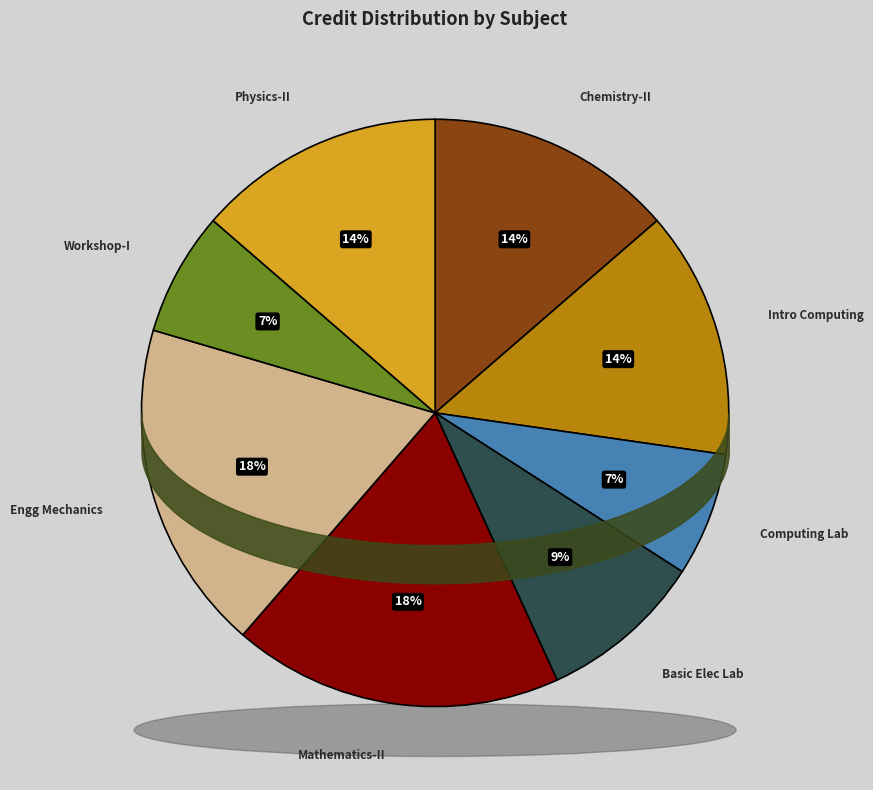

Which category has the smallest portion of the pie?

Computing Laboratory